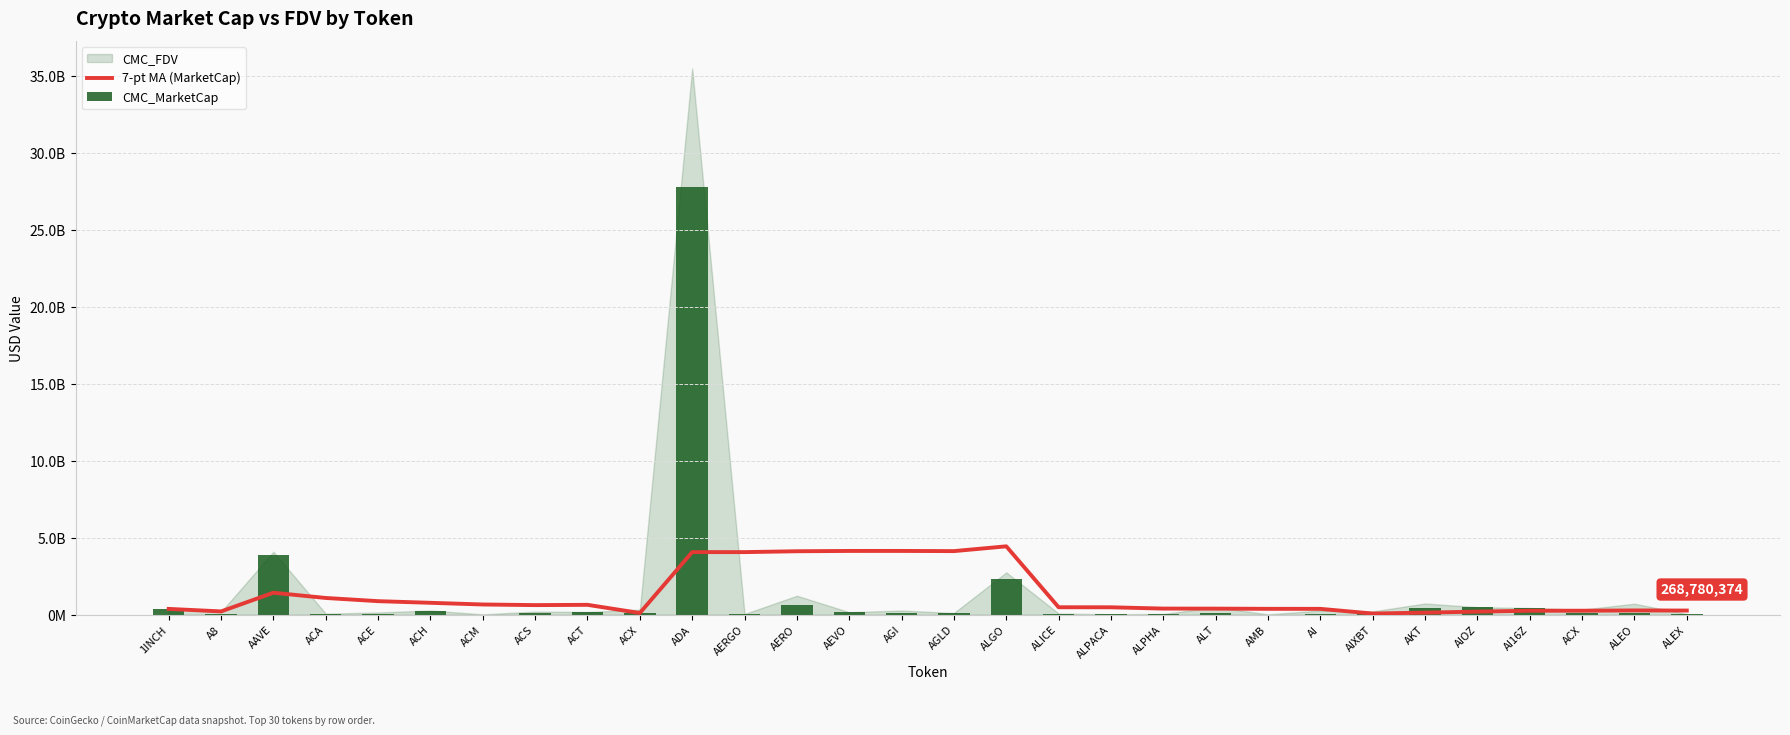

Reading right to left, transcribe all the data shown in this chart.

7-pt MA (MarketCap): 268780374.7	276075738.7	257807383.6	255332999.9	199658980.1	133112395.1	74063796.0	379116610.6	380844603.9	393372041.9	396684722.6	480544446.6	483279367.0	4441922834.1	4130771453.9	4142818385.9	4141950737.7	4122088685.0	4065667570.6	4066493669.1	109905262.7	640362891.3	622519326.7	662905212.7	771933204.3	878826076.0	1086523465.2	1426617631.3	212372970.5	376415494.0
CMC_MarketCap: 25743374.0	139974249.0	141903553.0	435116717.0	488935481.0	465195736.0	184593513.0	76810922.0	12095763.0	124582867.0	45398579.0	23109386.0	51855542.0	2319963215.0	88906875.0	99787829.0	147771632.0	632416647.0	42253829.0	27762359812.0	141903553.0	173235399.0	93714292.0	8737263.0	237468846.0	48036519.0	66240967.0	3855106953.0	48330447.0	376415494.0